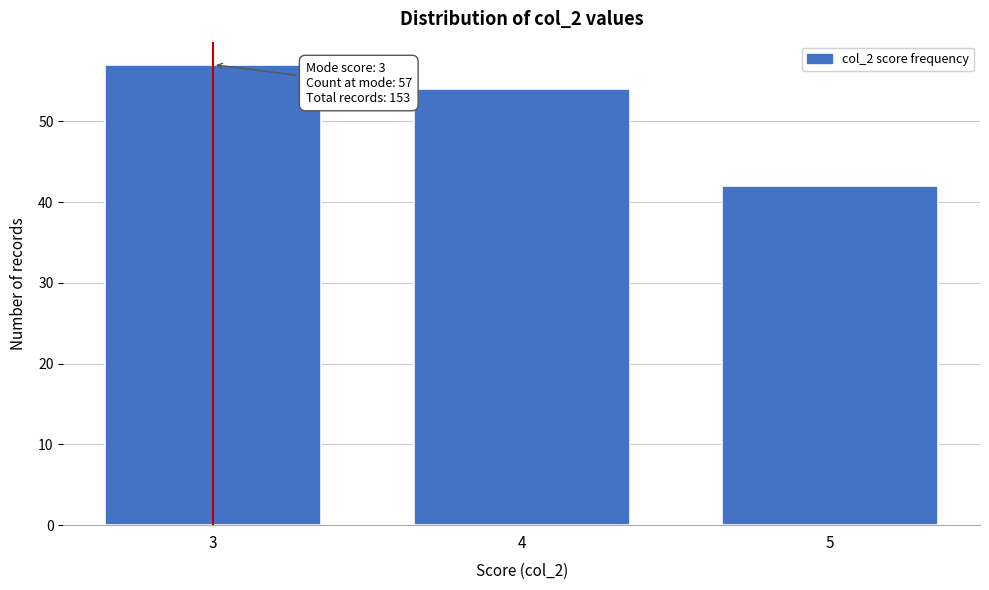

Over which range of the x-axis is the bar tallest?

2.5 to 3.5